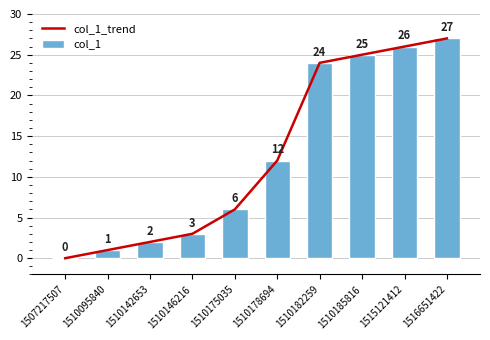

Does the chart contain stacked bars?

No